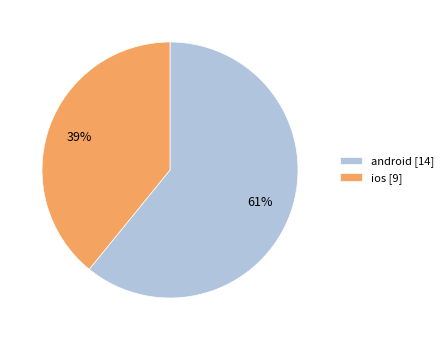

Do ios [9] and android [14] together represent more than half of the pie?

Yes